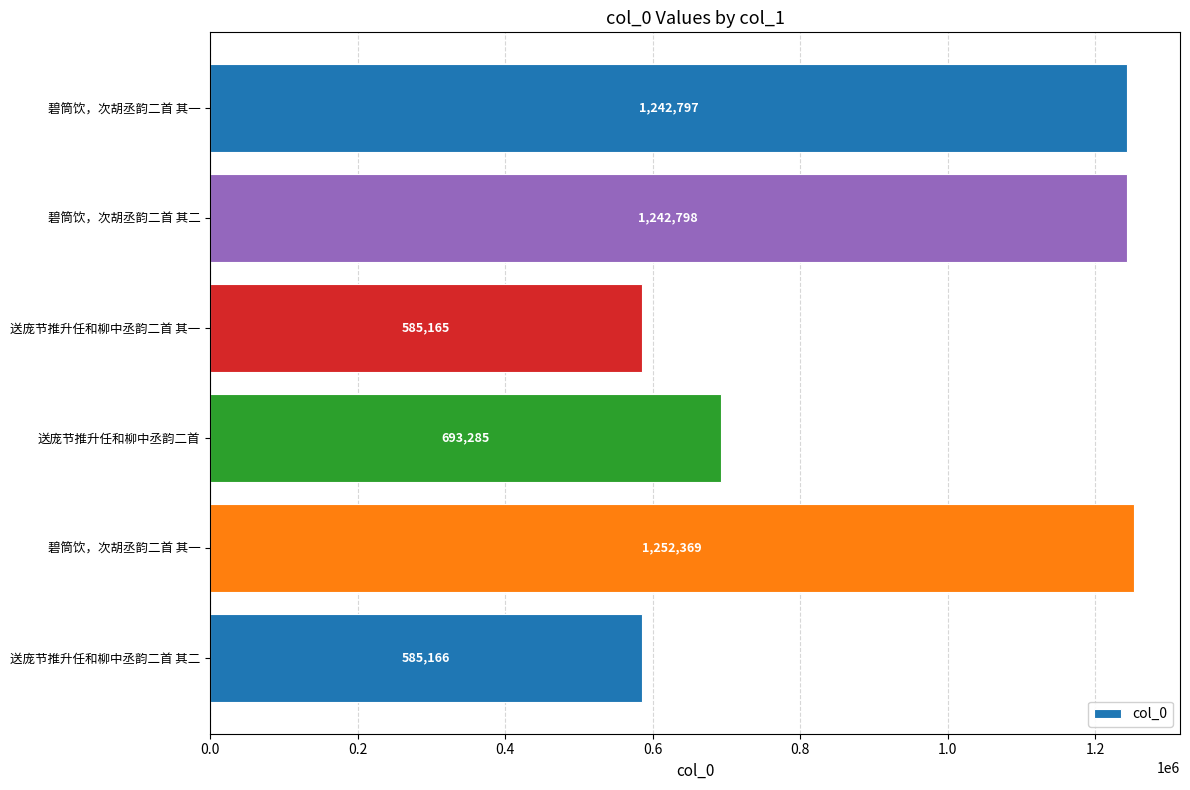

Does the chart contain stacked bars?

No